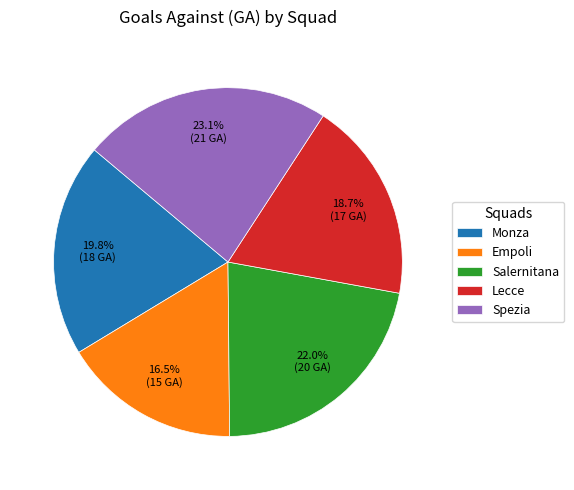

Is there a majority slice in this chart?

No